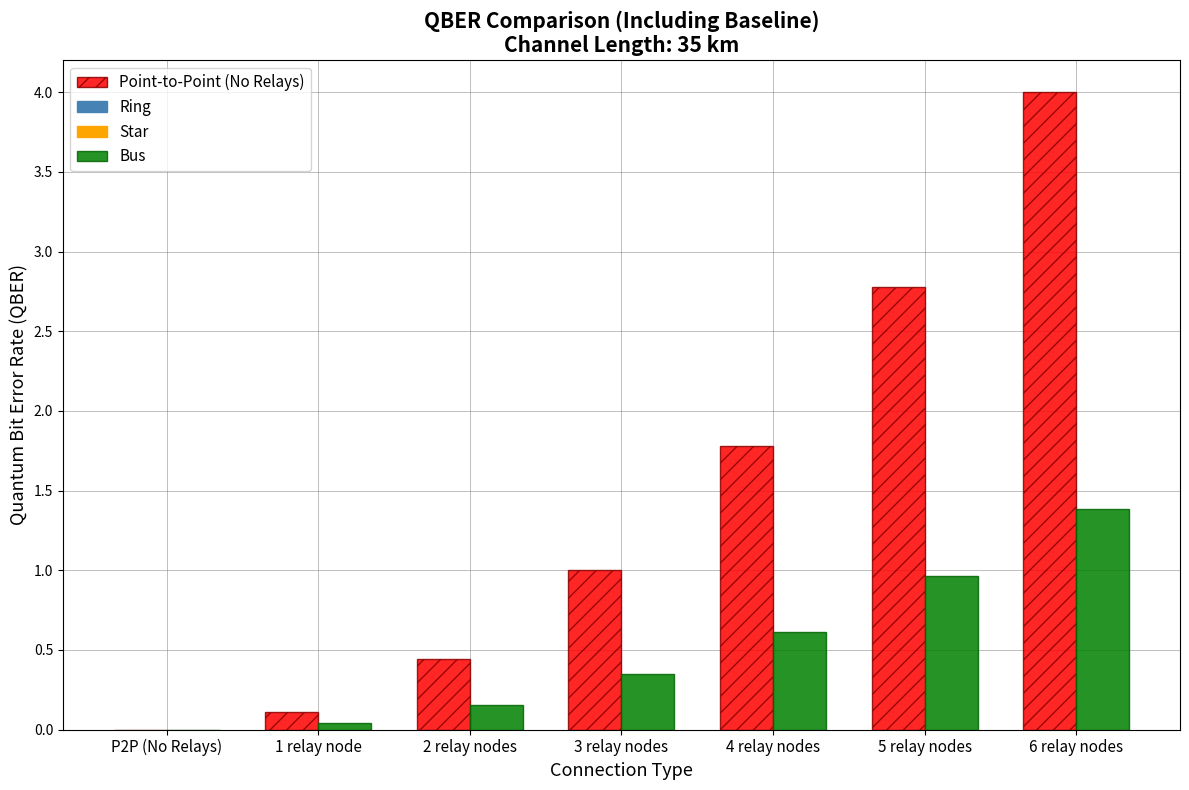

What is the sum of all Bus values?

3.5